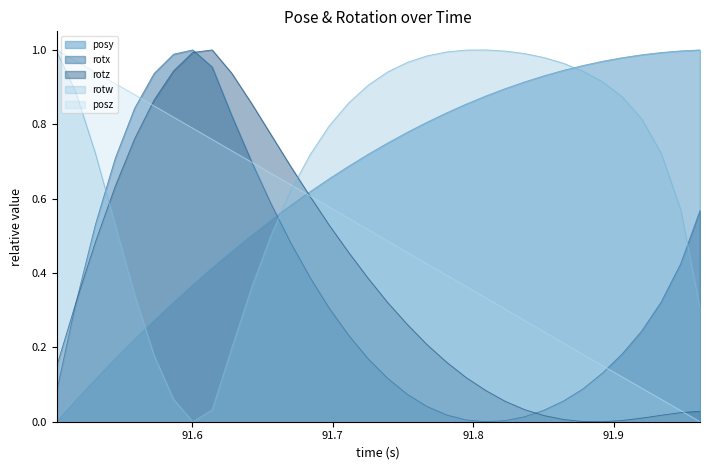

Which series ends up on top after the final intersection of rotw and rotz?

rotw